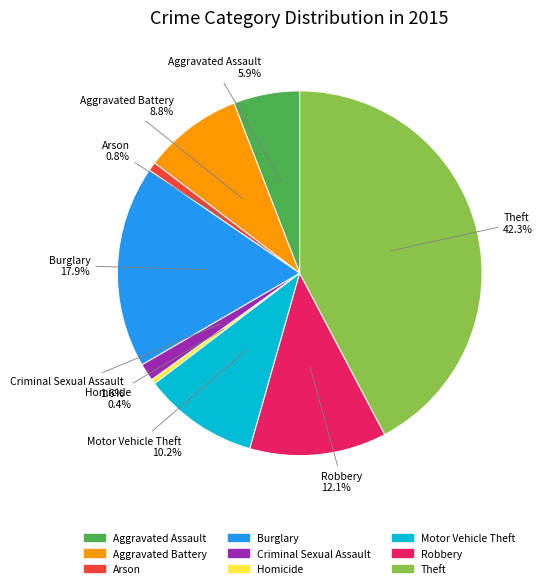

Is there any slice that represents more than half of the pie?

No